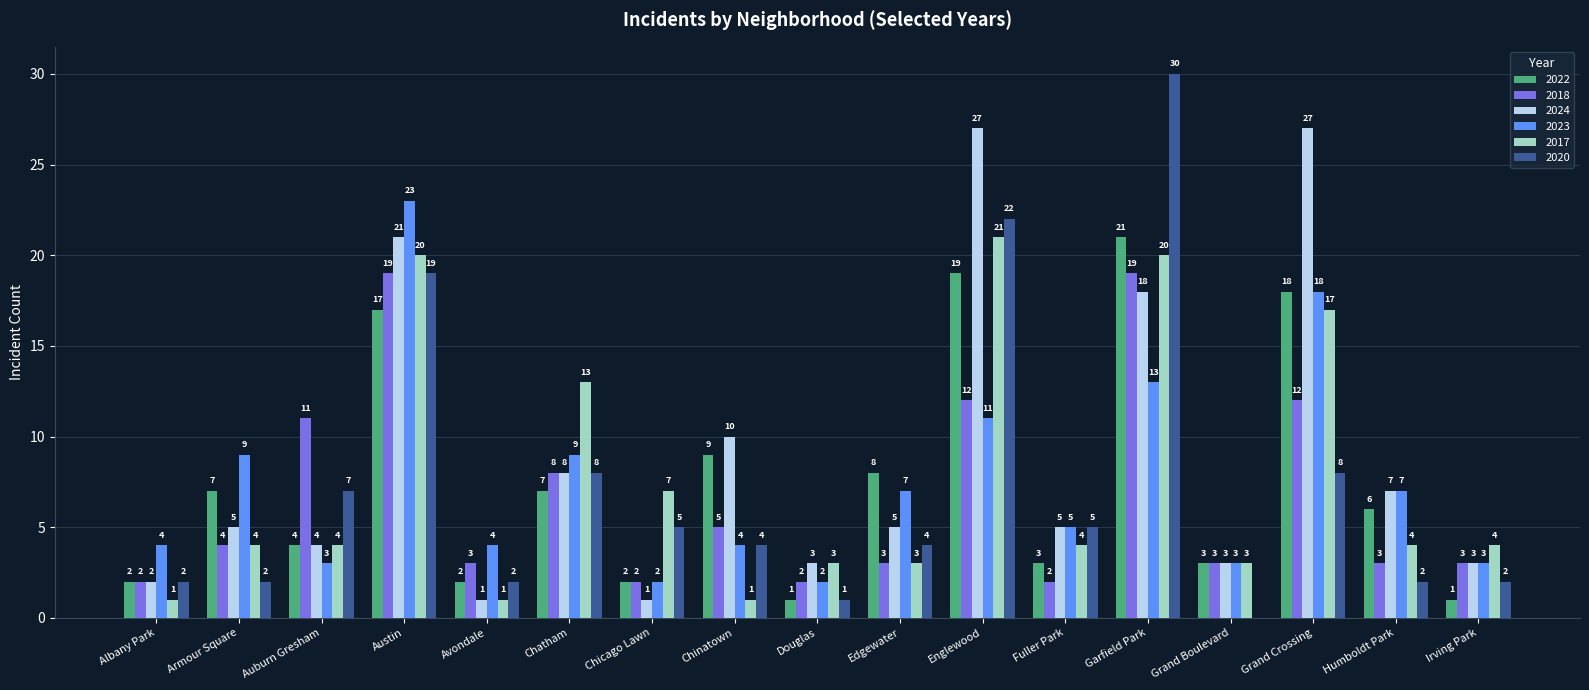

True or false: 2017 has a value of 32 at Garfield Park.

False